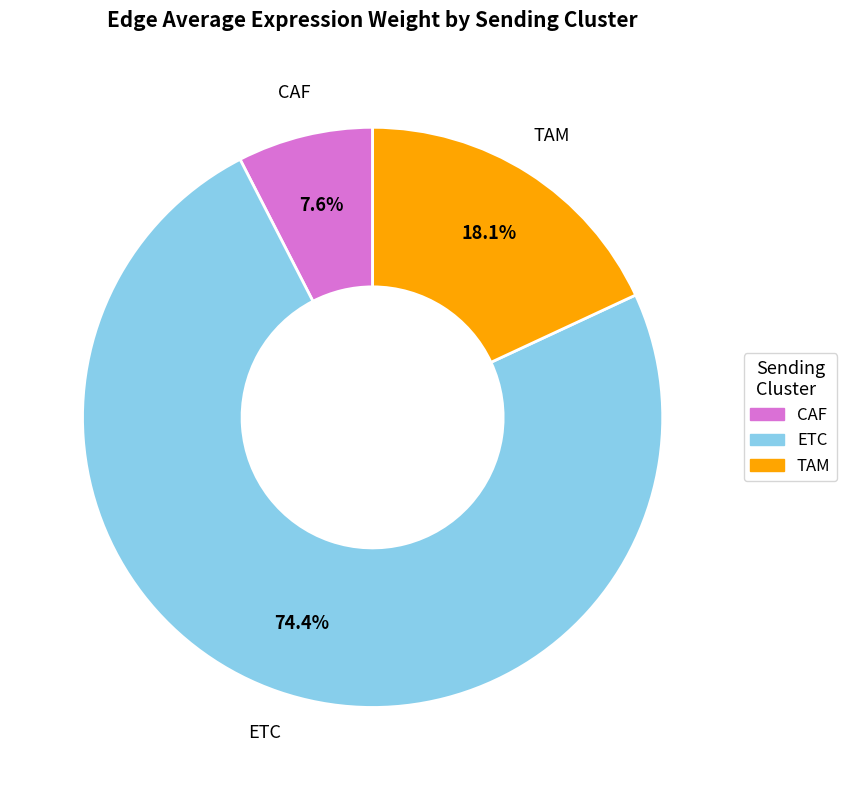

To the nearest percent, what percentage of the pie is CAF?

8%